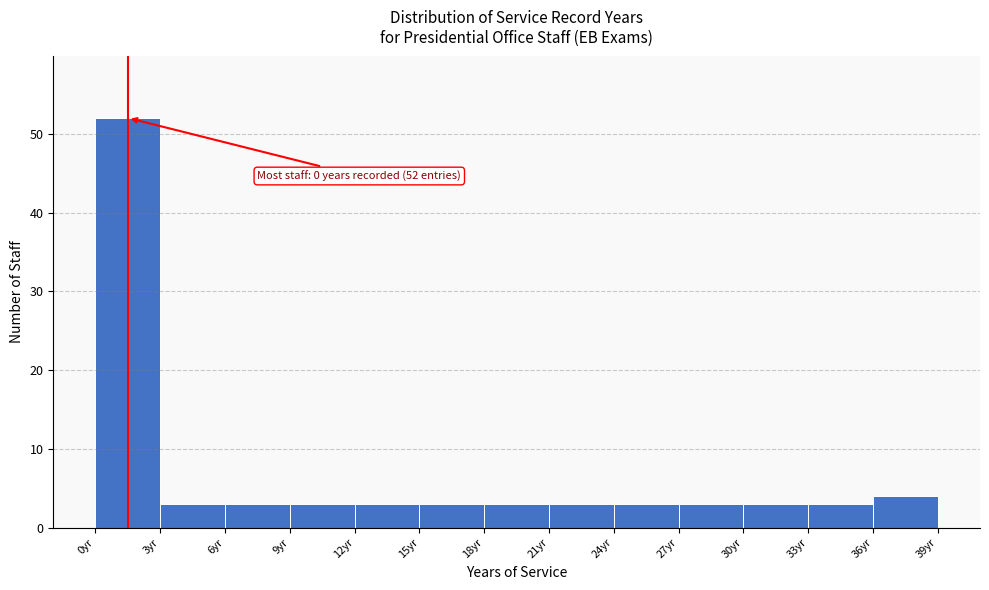

Which range on the x-axis has the tallest bar?

0 to 3